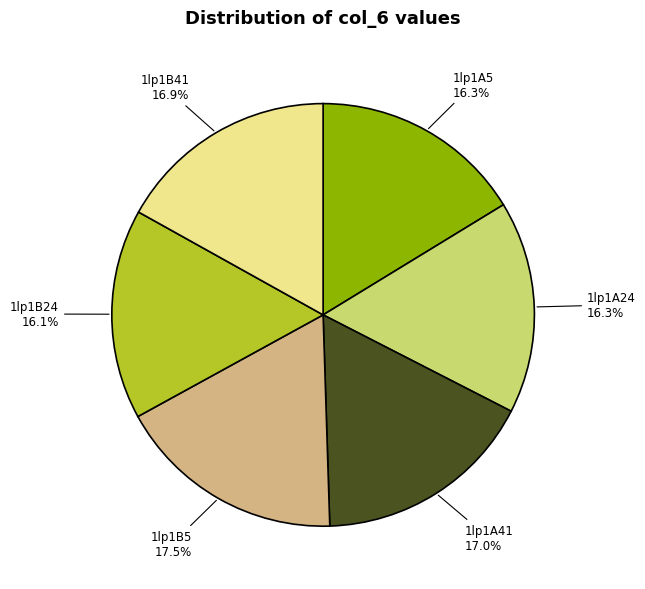

Count the number of slices in the pie.

6